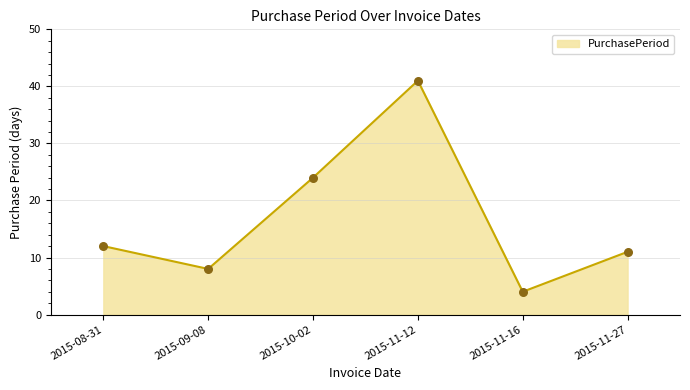

What is the ratio of the value at 2015-09-08 to the value at 2015-11-27?

0.7